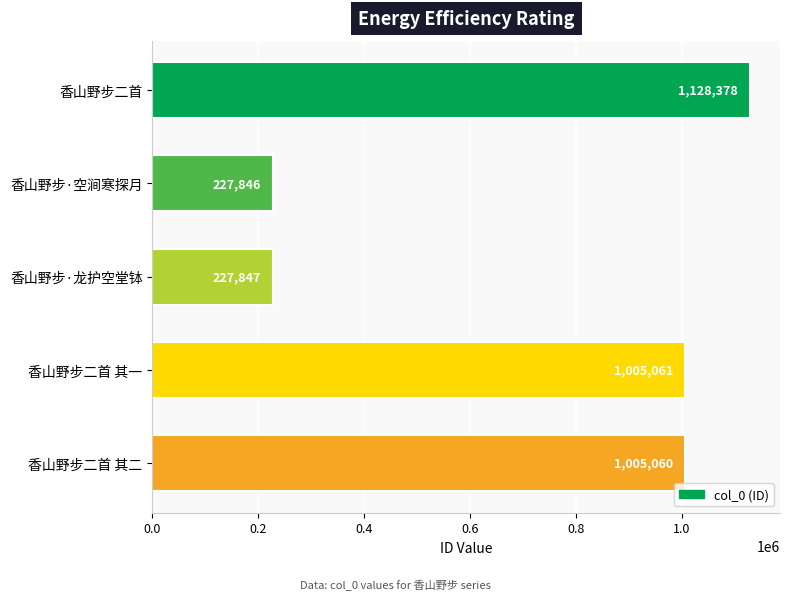

List the labels in order of value, smallest first.

香山野步·空涧寒探月, 香山野步·龙护空堂钵, 香山野步二首 其二, 香山野步二首 其一, 香山野步二首